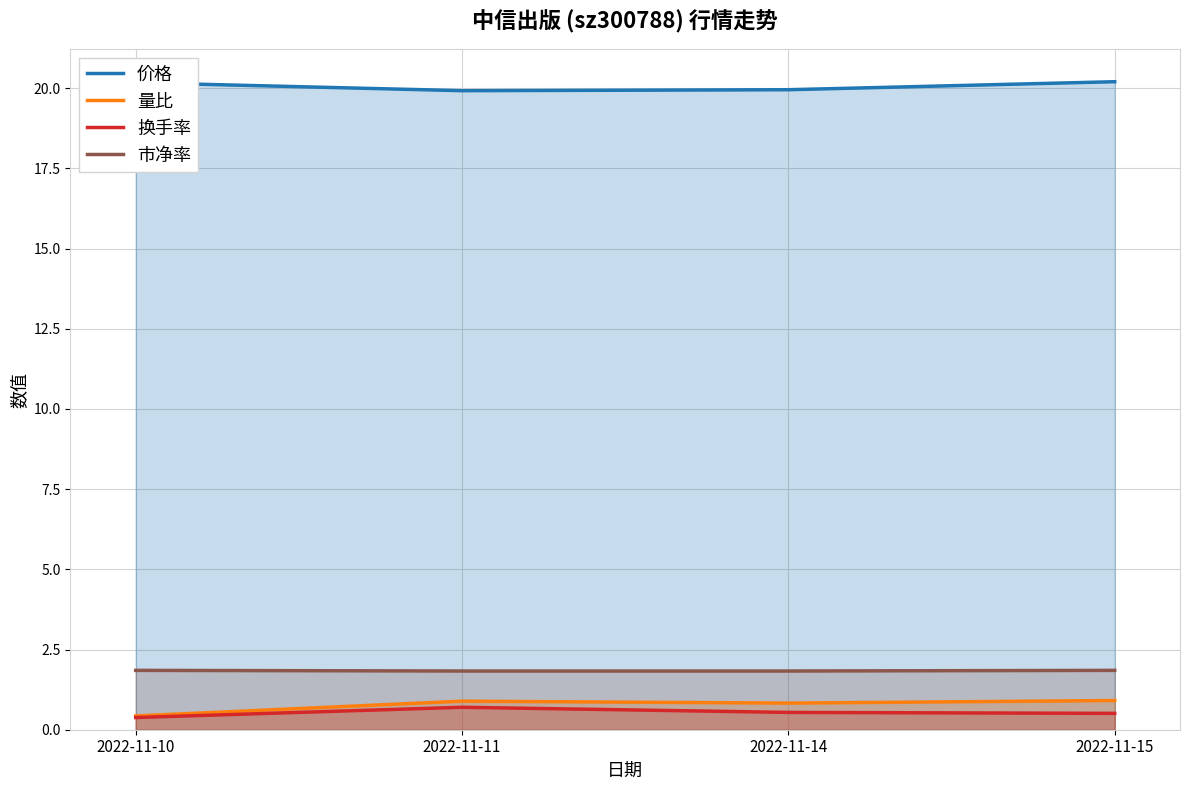

True or false: 量比 and 换手率 intersect in this chart.

False